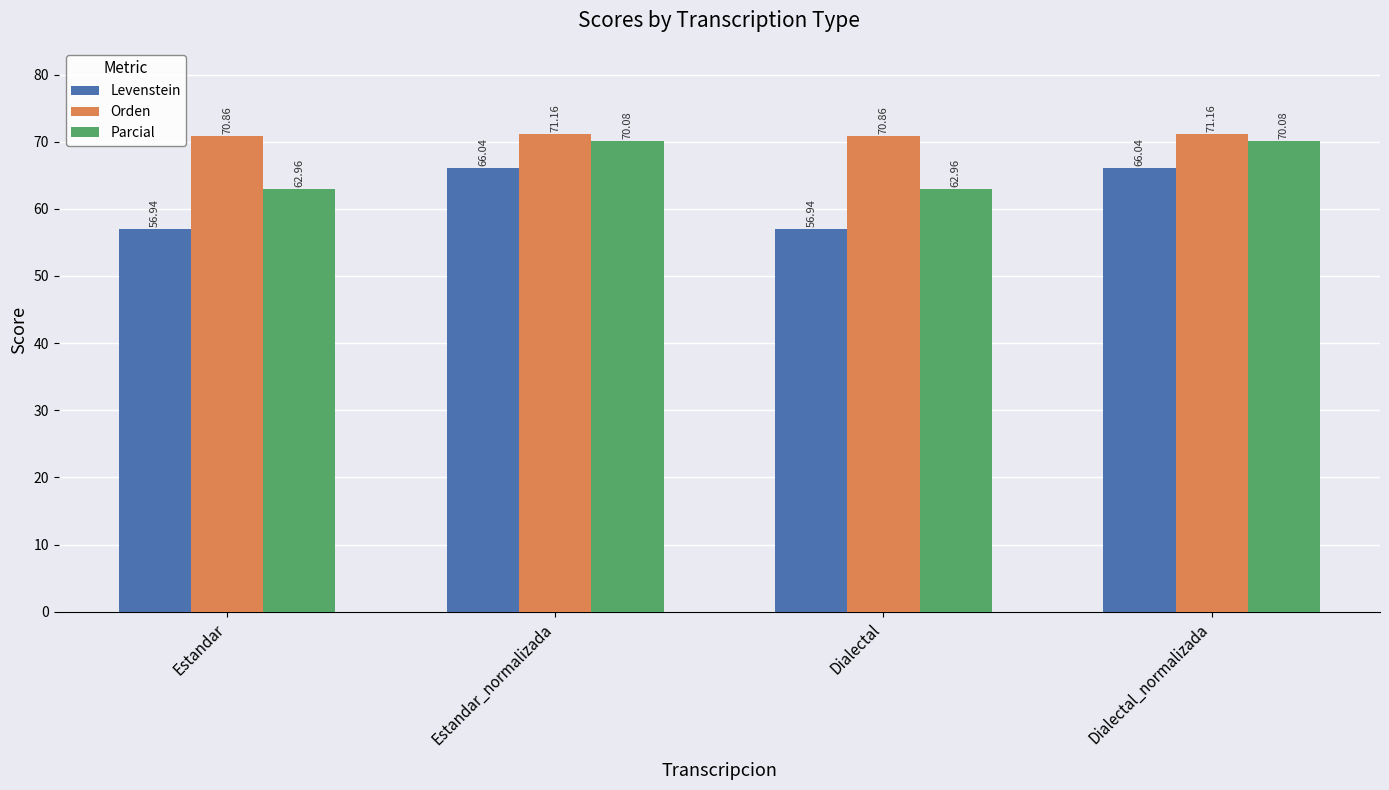

What are all the series names shown in the legend?

Levenstein, Orden, Parcial